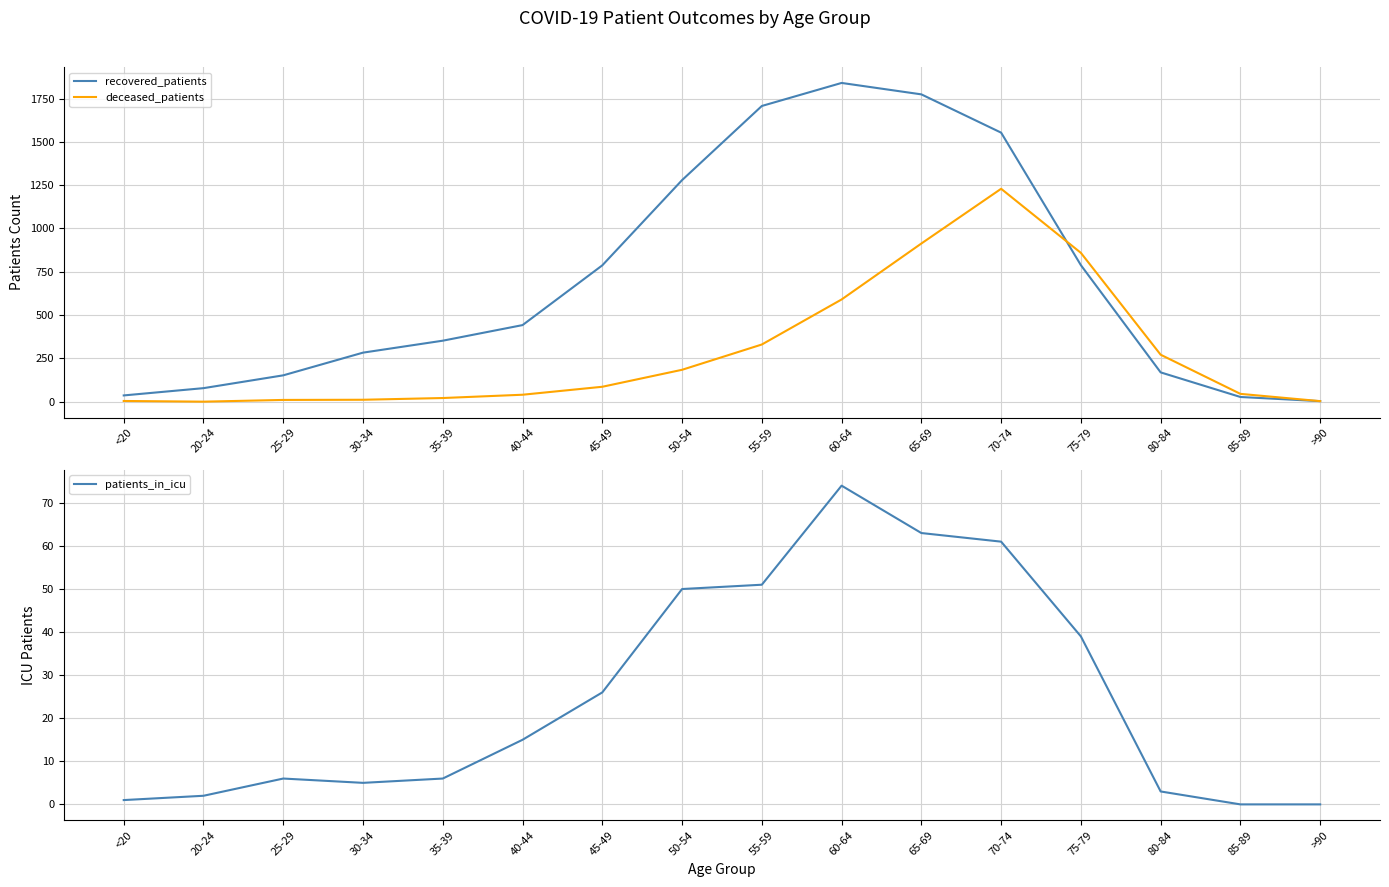

What is the difference between the highest and lowest values at 50-54?

1229